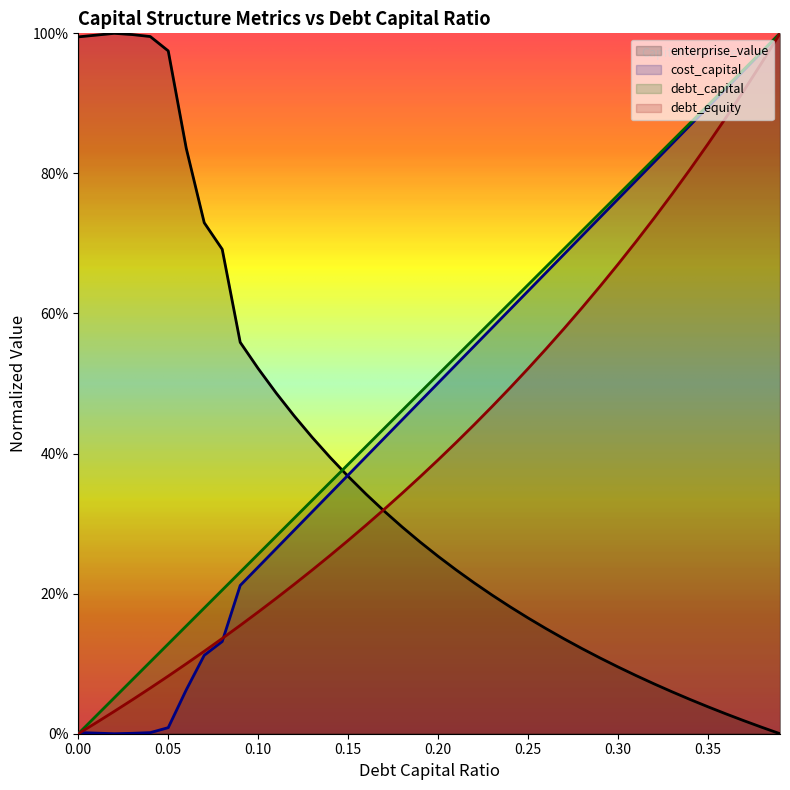

Is the value of cost_capital at 0.25 greater than the value of debt_equity at 0.36?

No